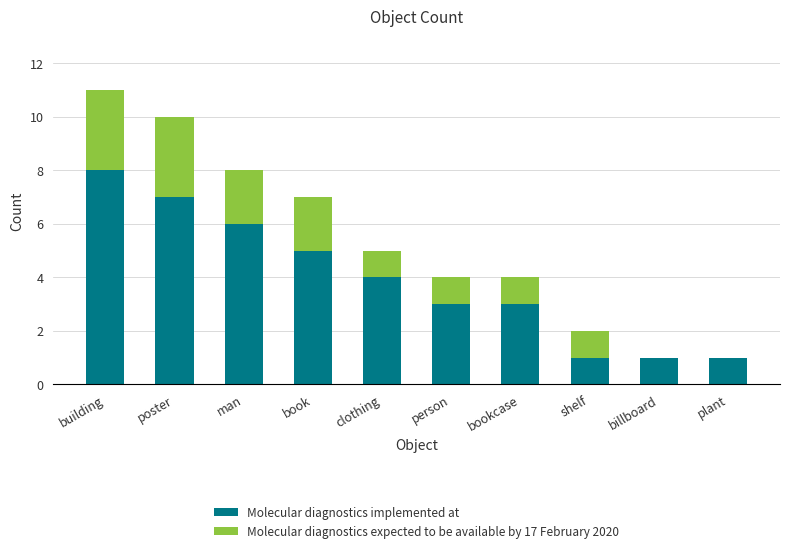

At which label does Molecular diagnostics implemented at reach its peak?

building